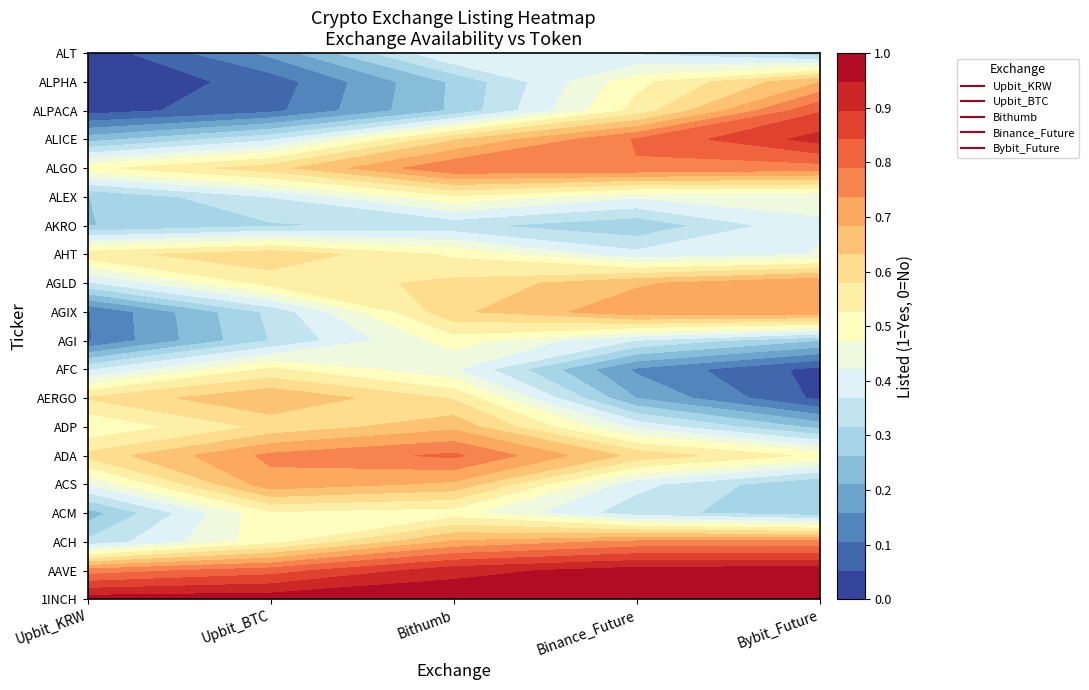

Between Bybit_Future and Upbit_BTC, which is larger?

Bybit_Future